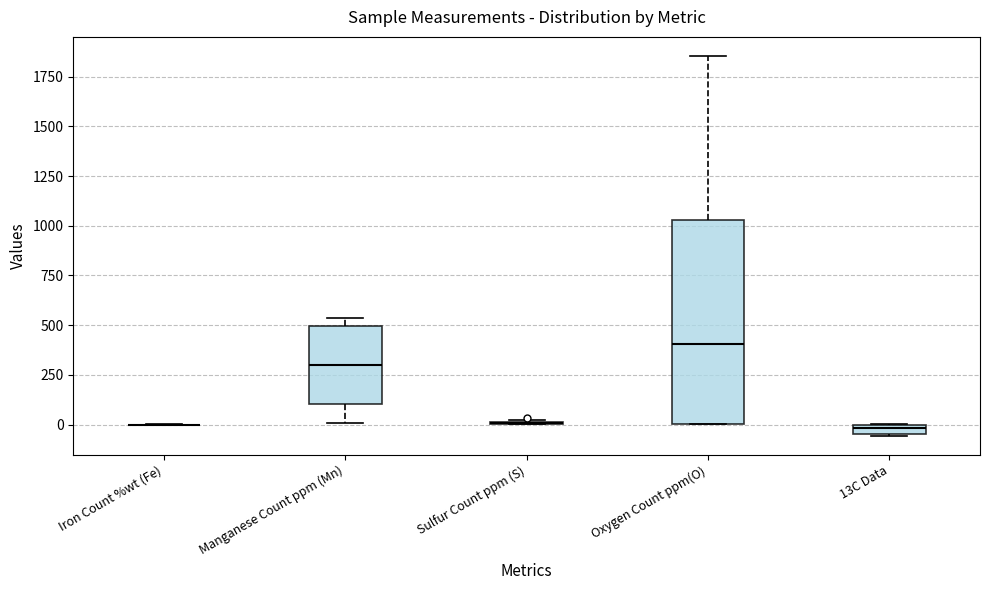

Comparing the boxes themselves (not the whiskers), which one is the tallest?

Oxygen Count ppm(O)